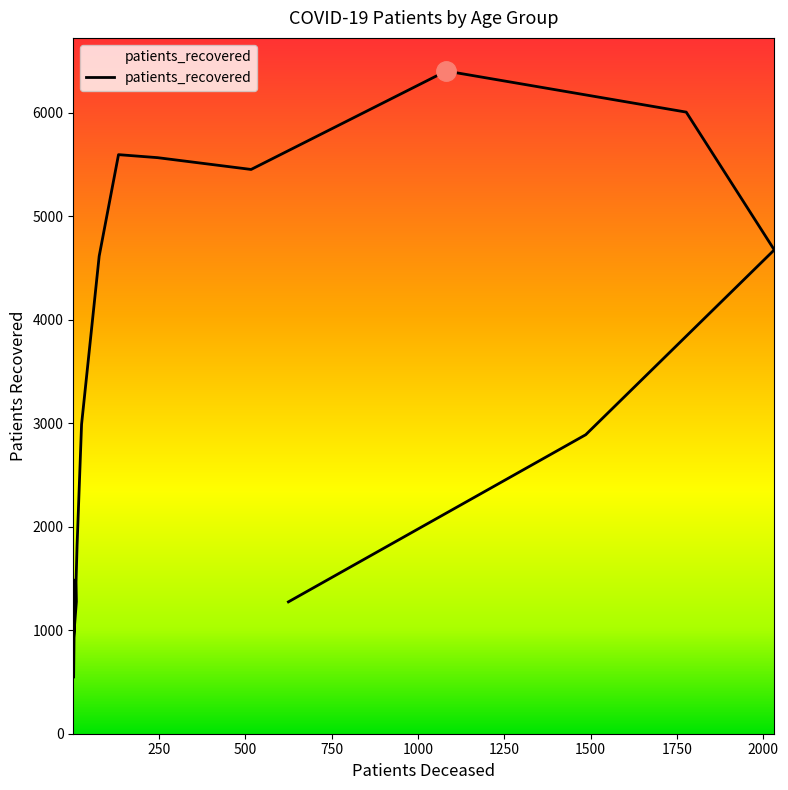

What is the minimum value shown in the chart?

544